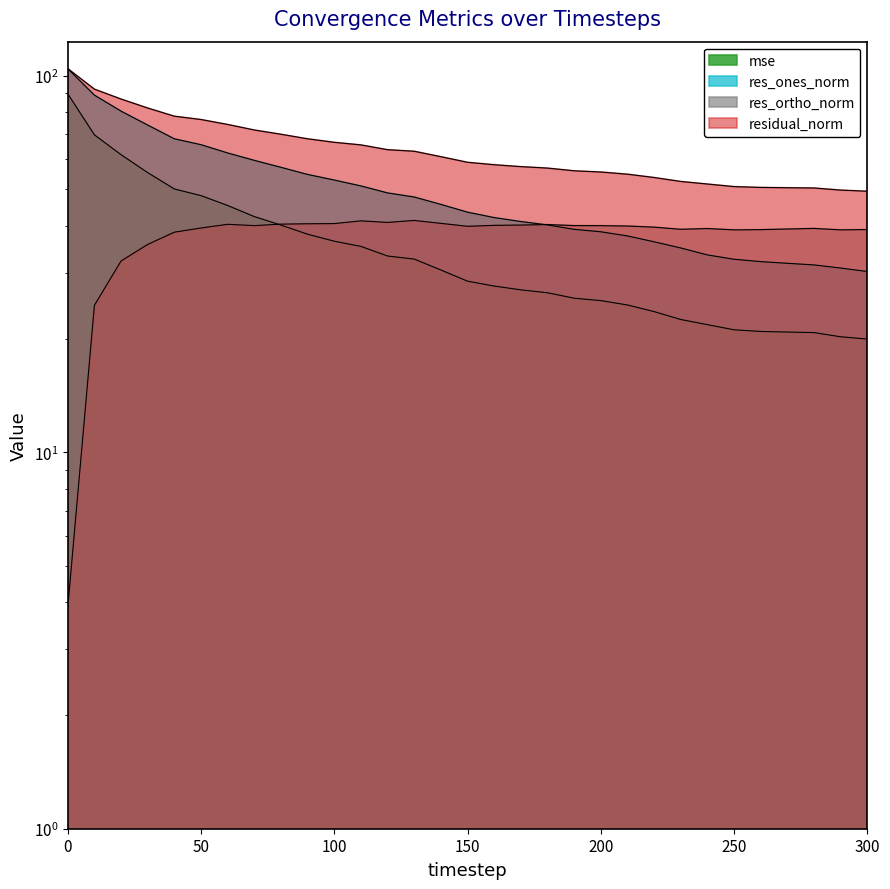

Between which two adjacent categories do res_ortho_norm and mse first intersect?

70 and 80